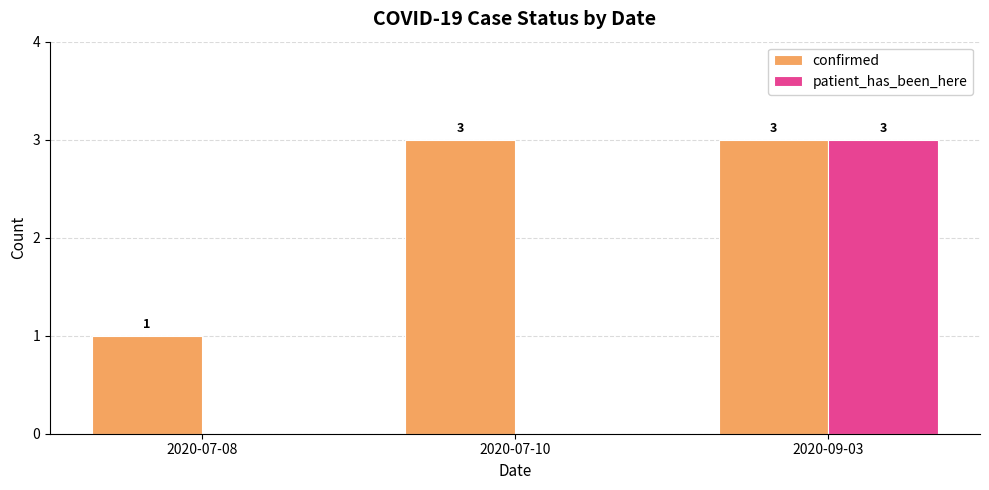

How many patient_has_been_here values are between 0 and 3?

3